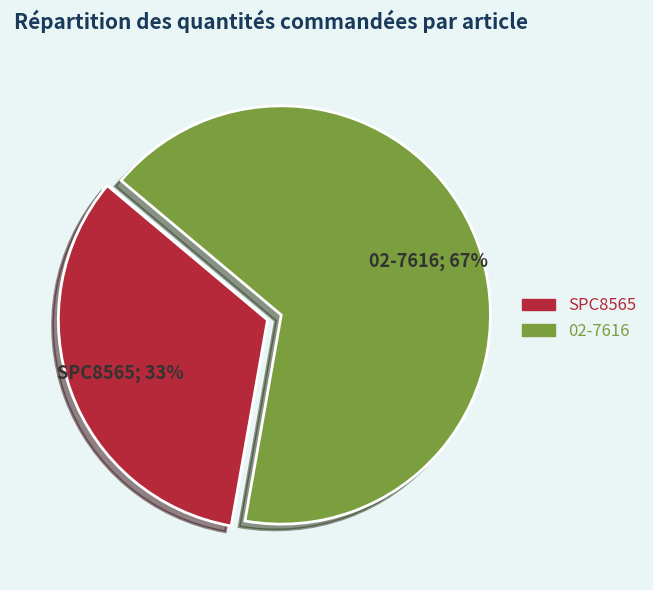

Combined, do 02-7616 and SPC8565 account for over 50%?

Yes